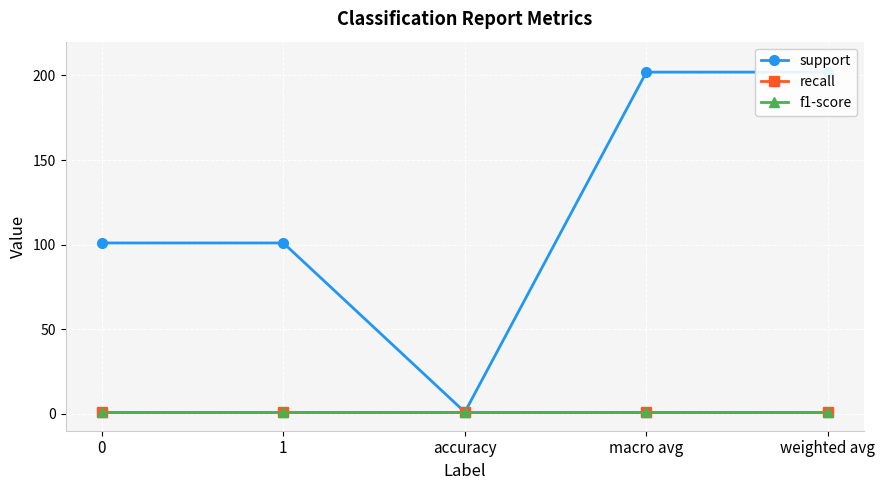

What is the total value across all series at macro avg?

204